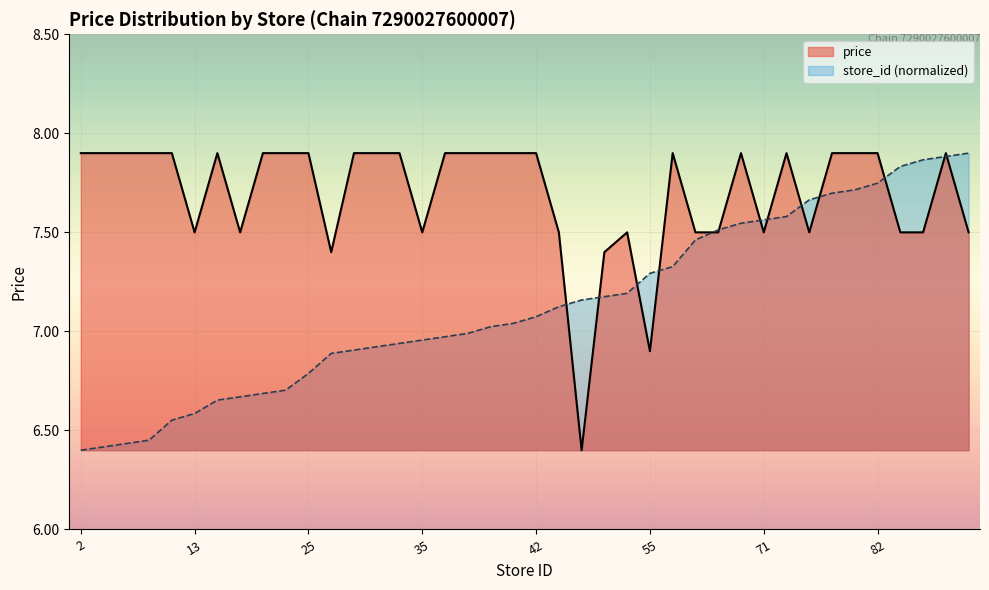

Count the number of categories in the chart.

40